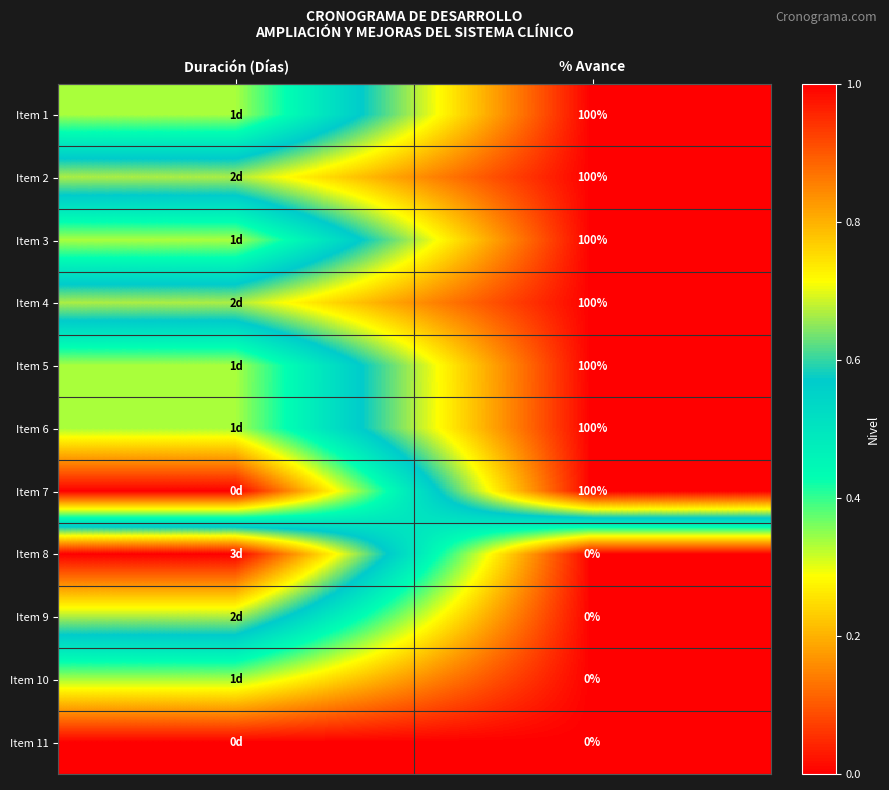

Rank the categories by Item 3 value from highest to lowest.

% Avance, Duración (Días)